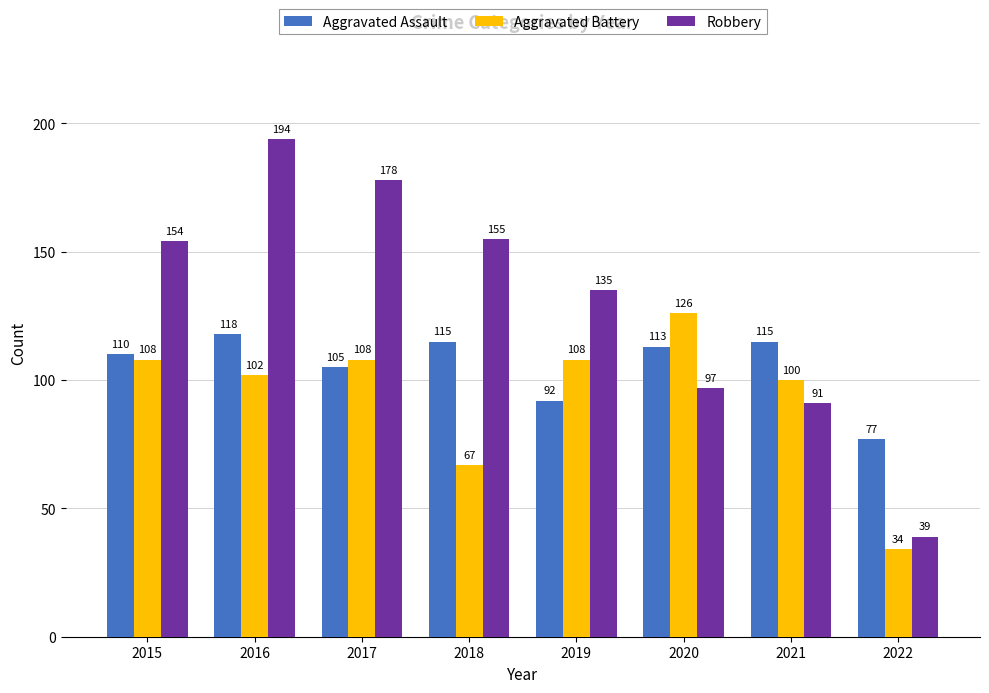

How many bars are there in total?

24